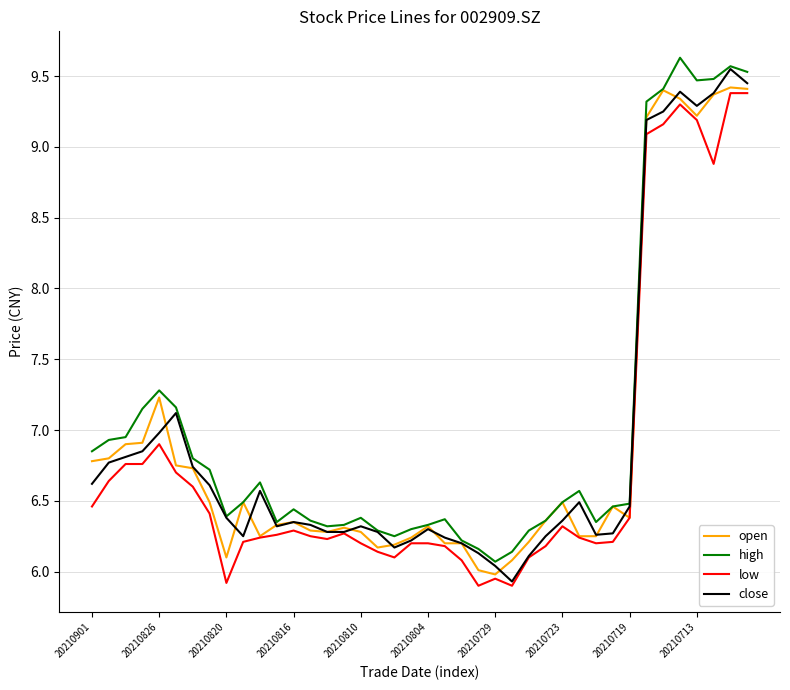

What is the difference between the maximum and second lowest values in the high series?

3.5